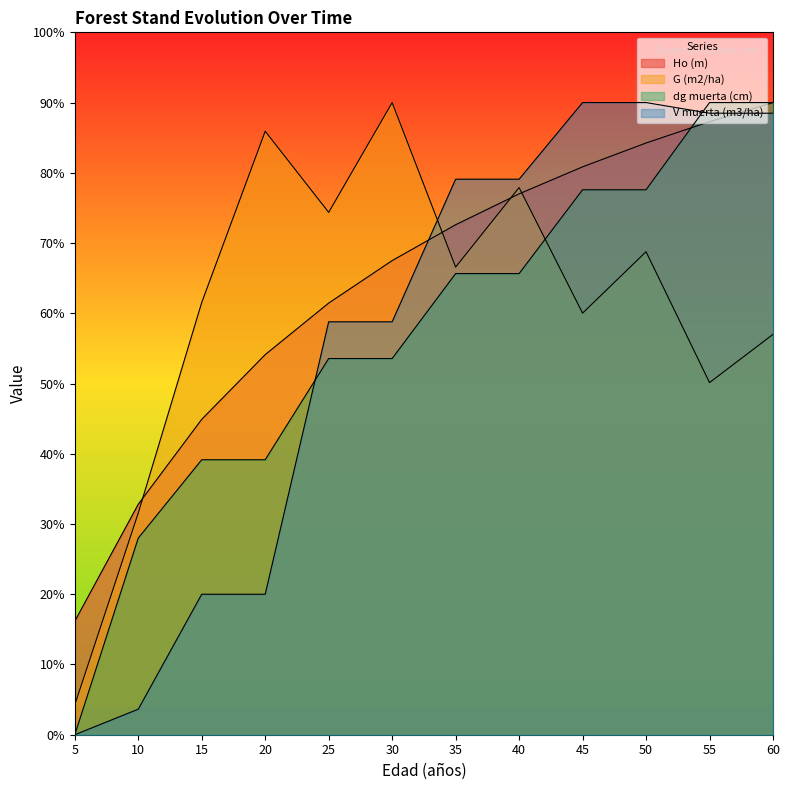

Which category has the highest value across all series?

60